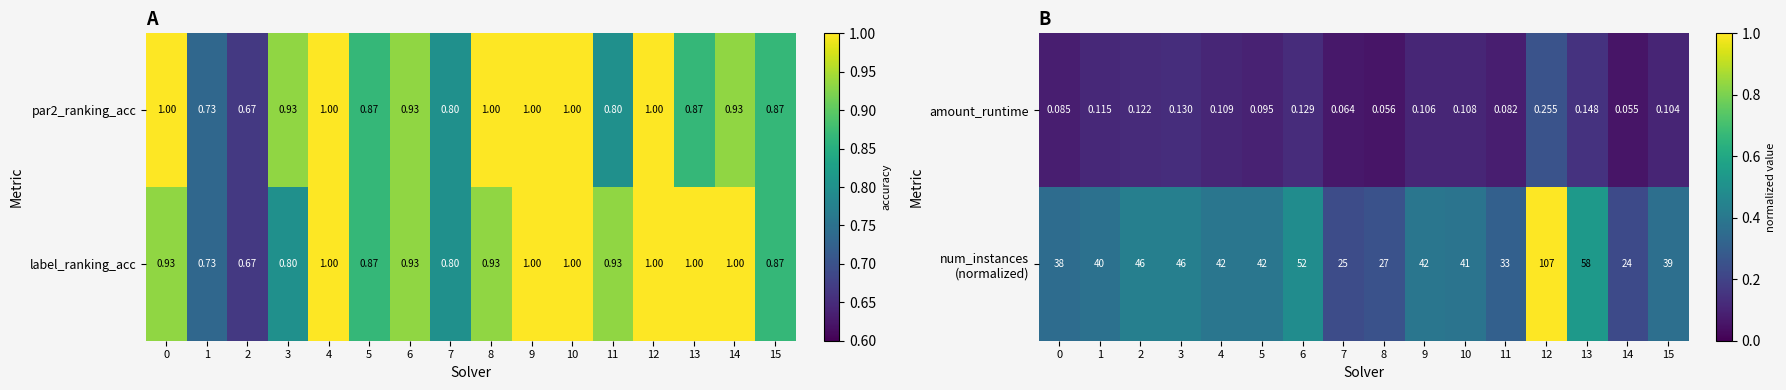

Rank the series by their average value, from highest to lowest.

num_instances (normalized), amount_runtime